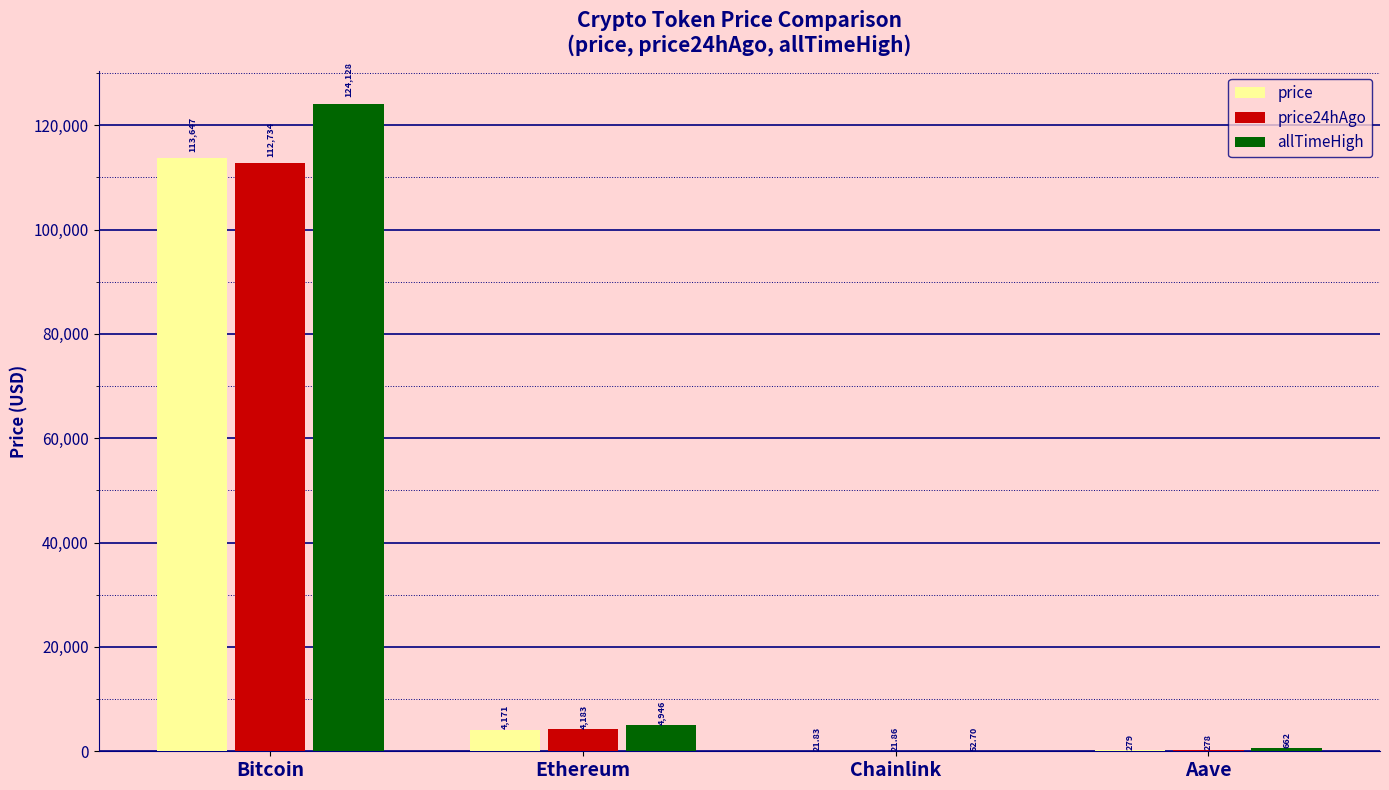

Between Bitcoin and Chainlink, which series saw the biggest shift?

allTimeHigh